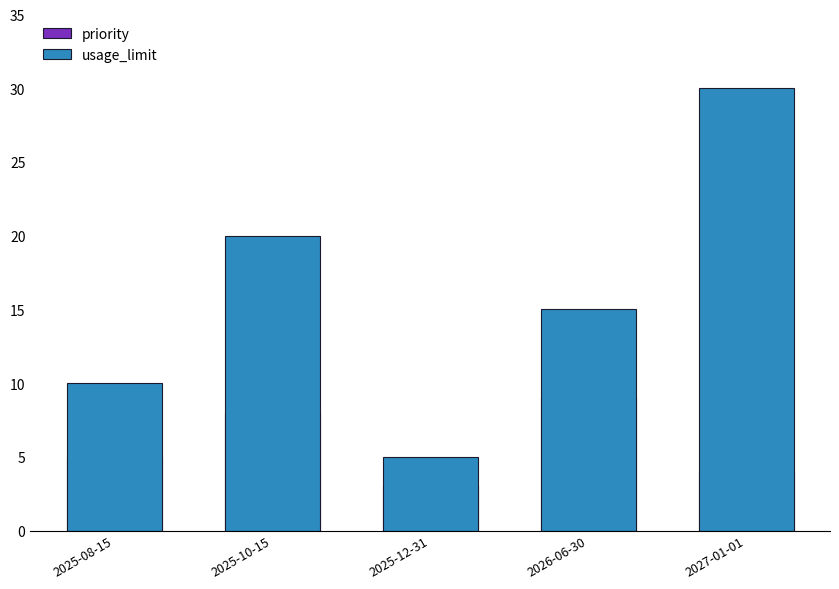

What position from the left is 2026-06-30?

4